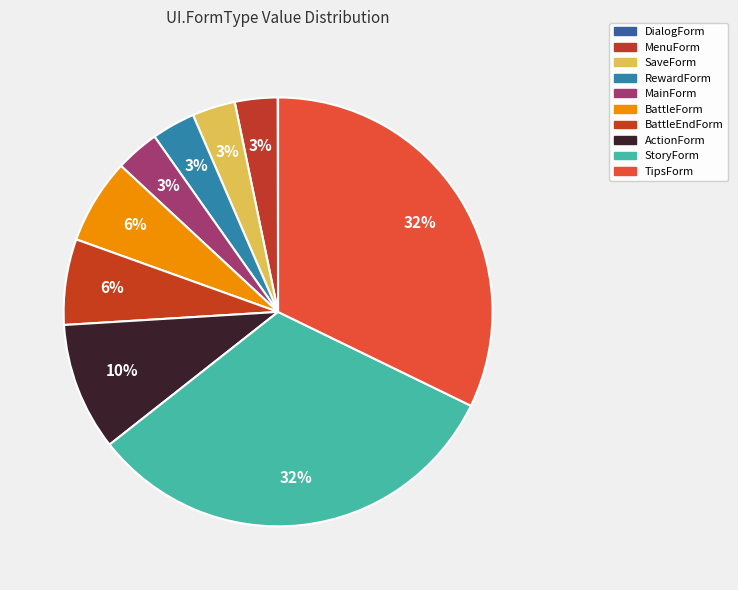

Do SaveForm and RewardForm together represent more than half of the pie?

No